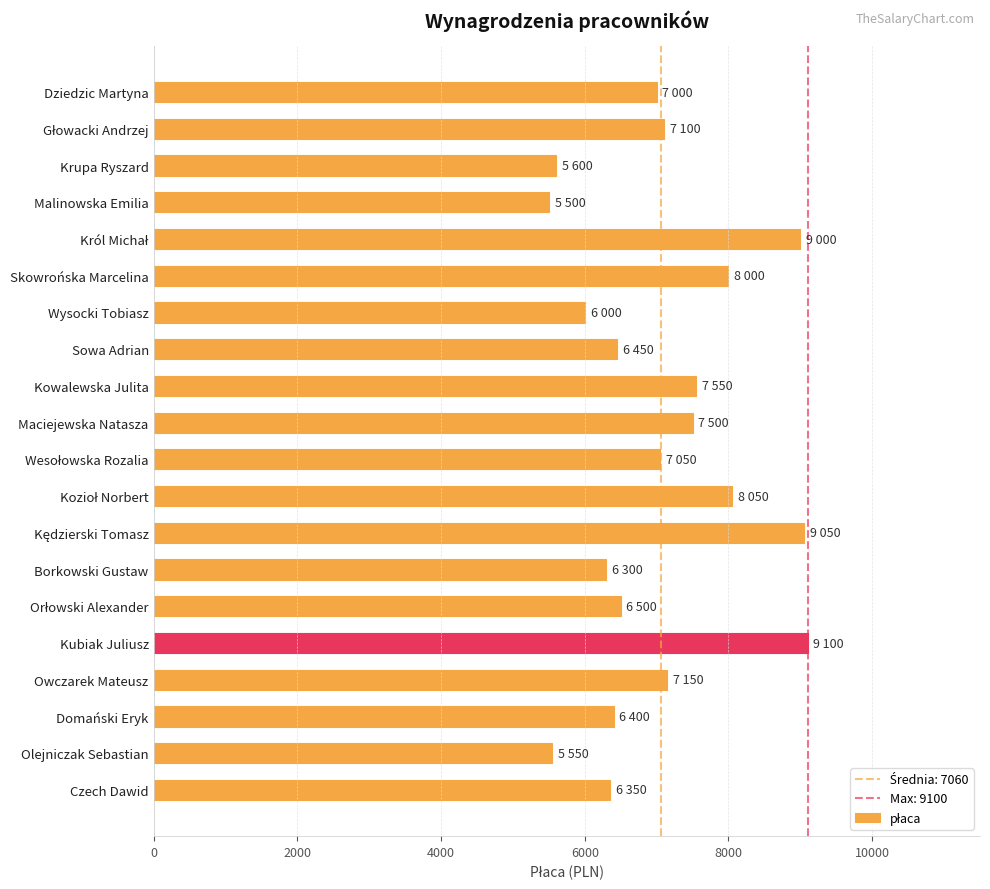

Reading top to bottom, transcribe all the data shown in this chart.

7000	7100	5600	5500	9000	8000	6000	6450	7550	7500	7050	8050	9050	6300	6500	9100	7150	6400	5550	6350